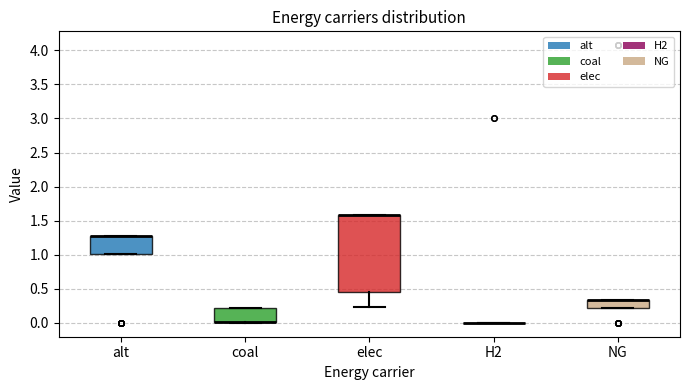

Comparing the boxes themselves (not the whiskers), which one is the tallest?

elec